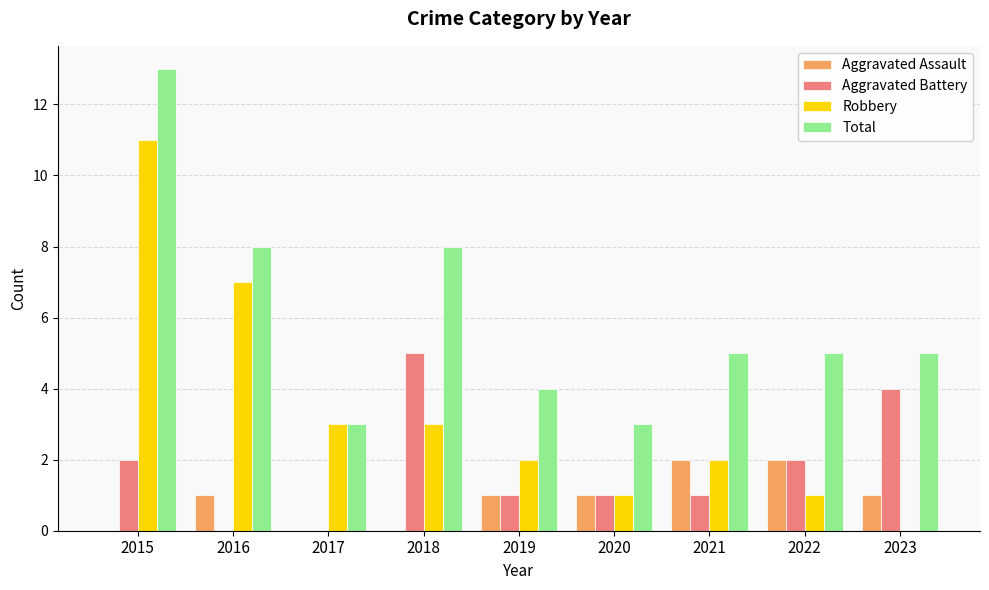

True or false: Aggravated Assault has a value of 0 at 2017.

True